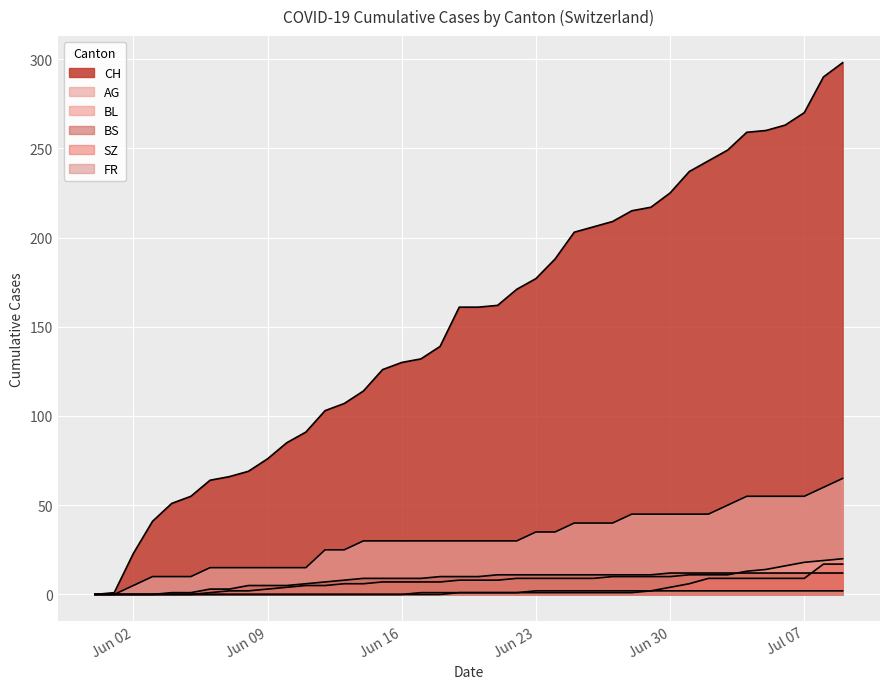

True or false: CH has a value of 270 at Jul 07.

True